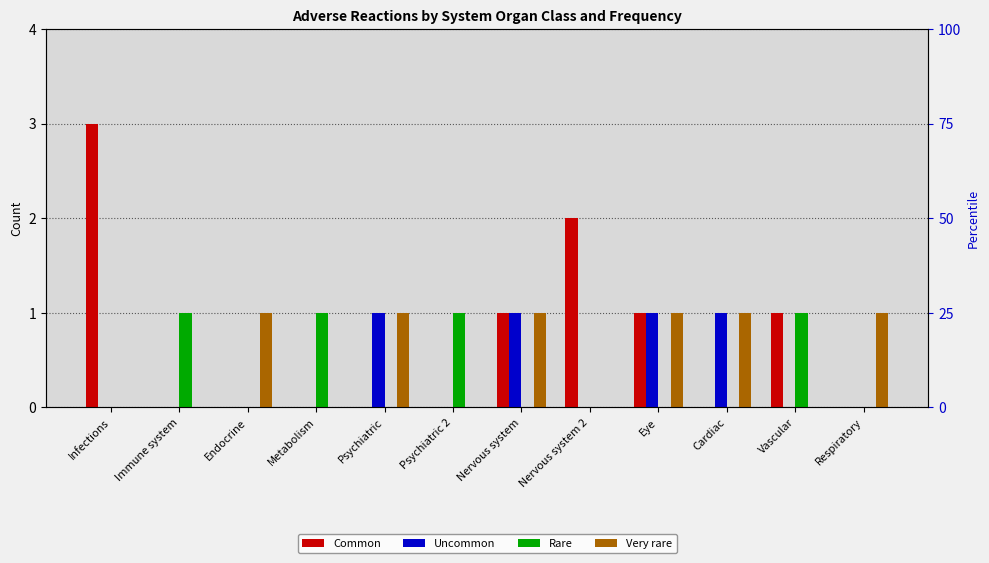

What is the total value across all series at Endocrine?

1